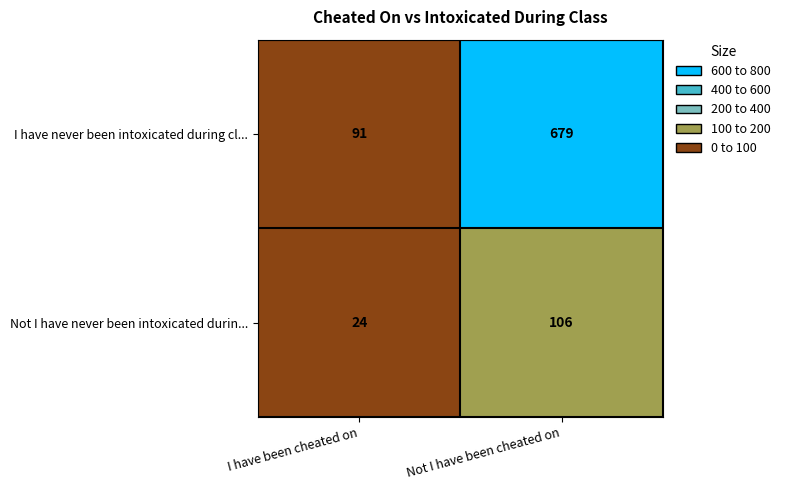

At which label does Not I have never been intoxicated durin... reach its peak?

Not I have been cheated on